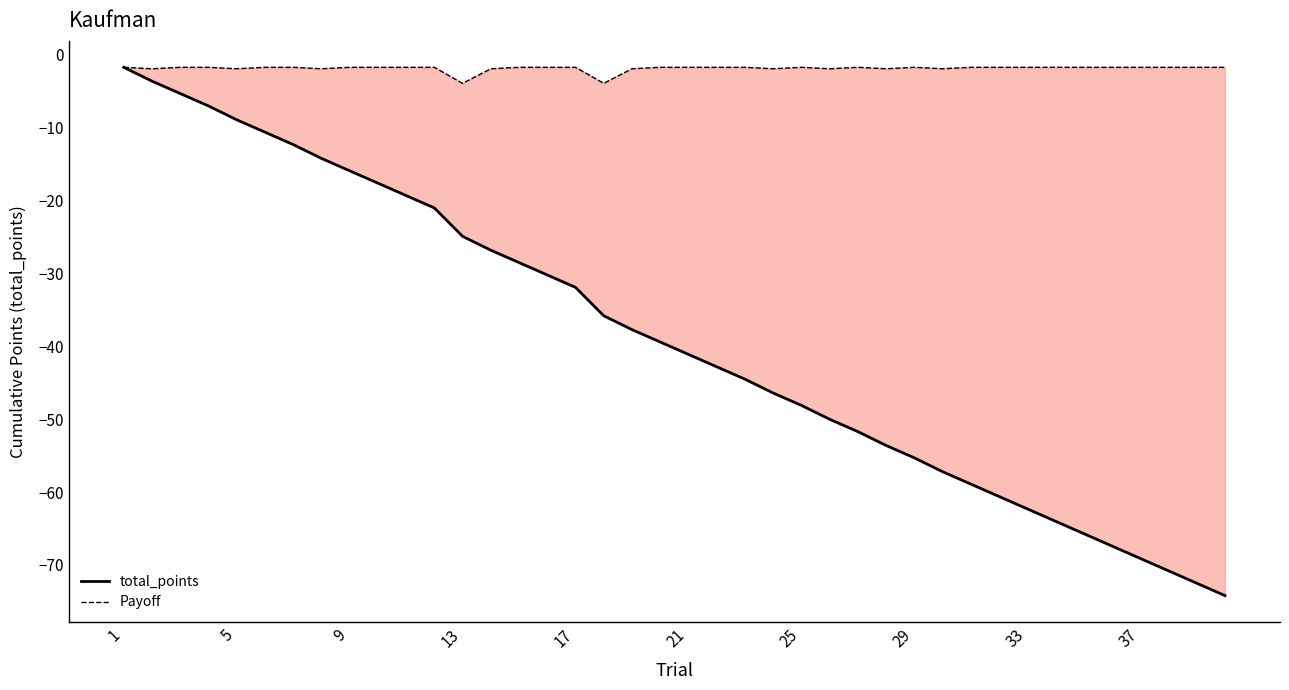

Which series has the largest total across all categories?

Payoff